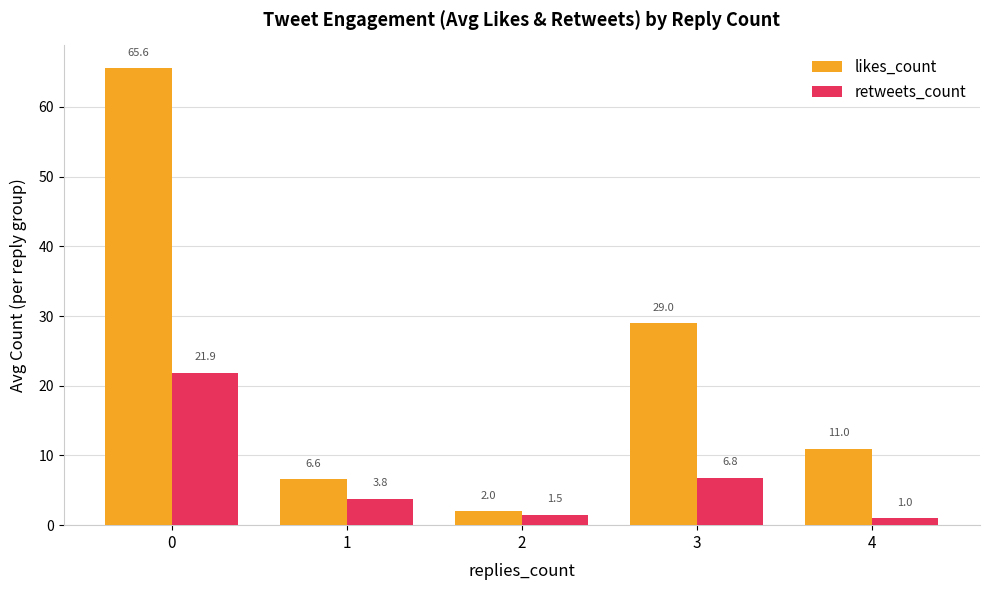

At which label is likes_count closest to 33?

3